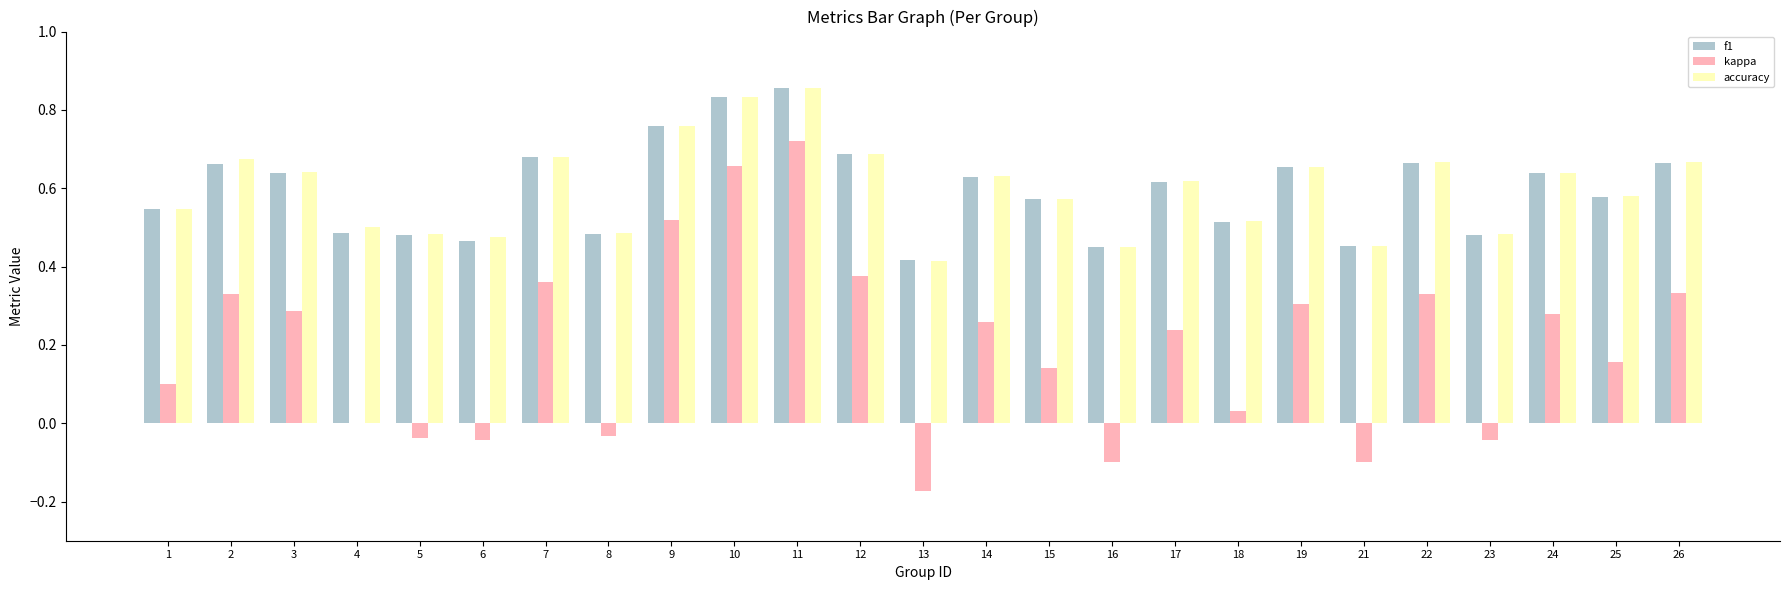

What are all the series names shown in the legend?

f1, kappa, accuracy